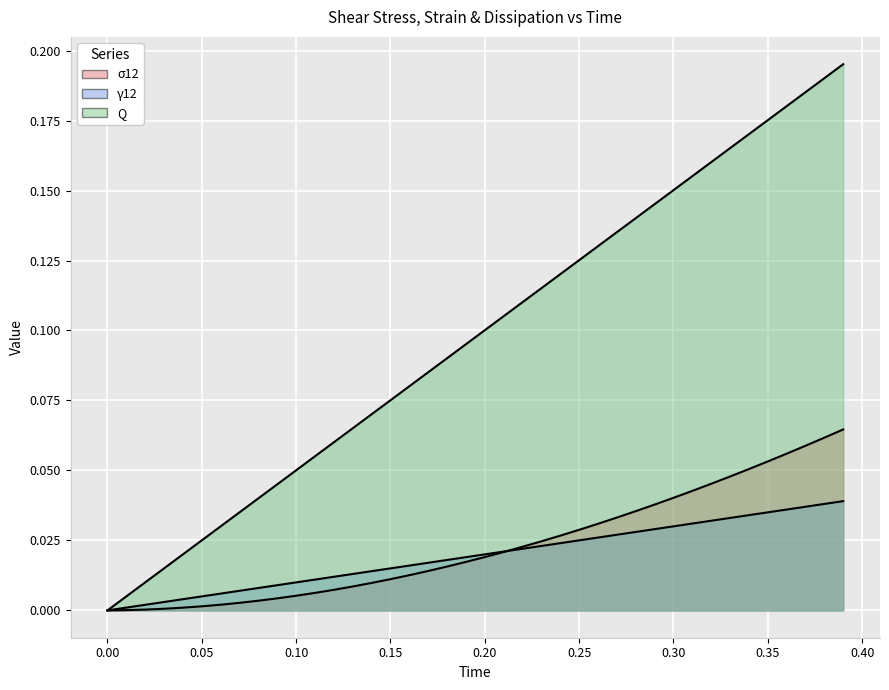

True or false: σ12 has a value of 0.0 at 0.05.

True